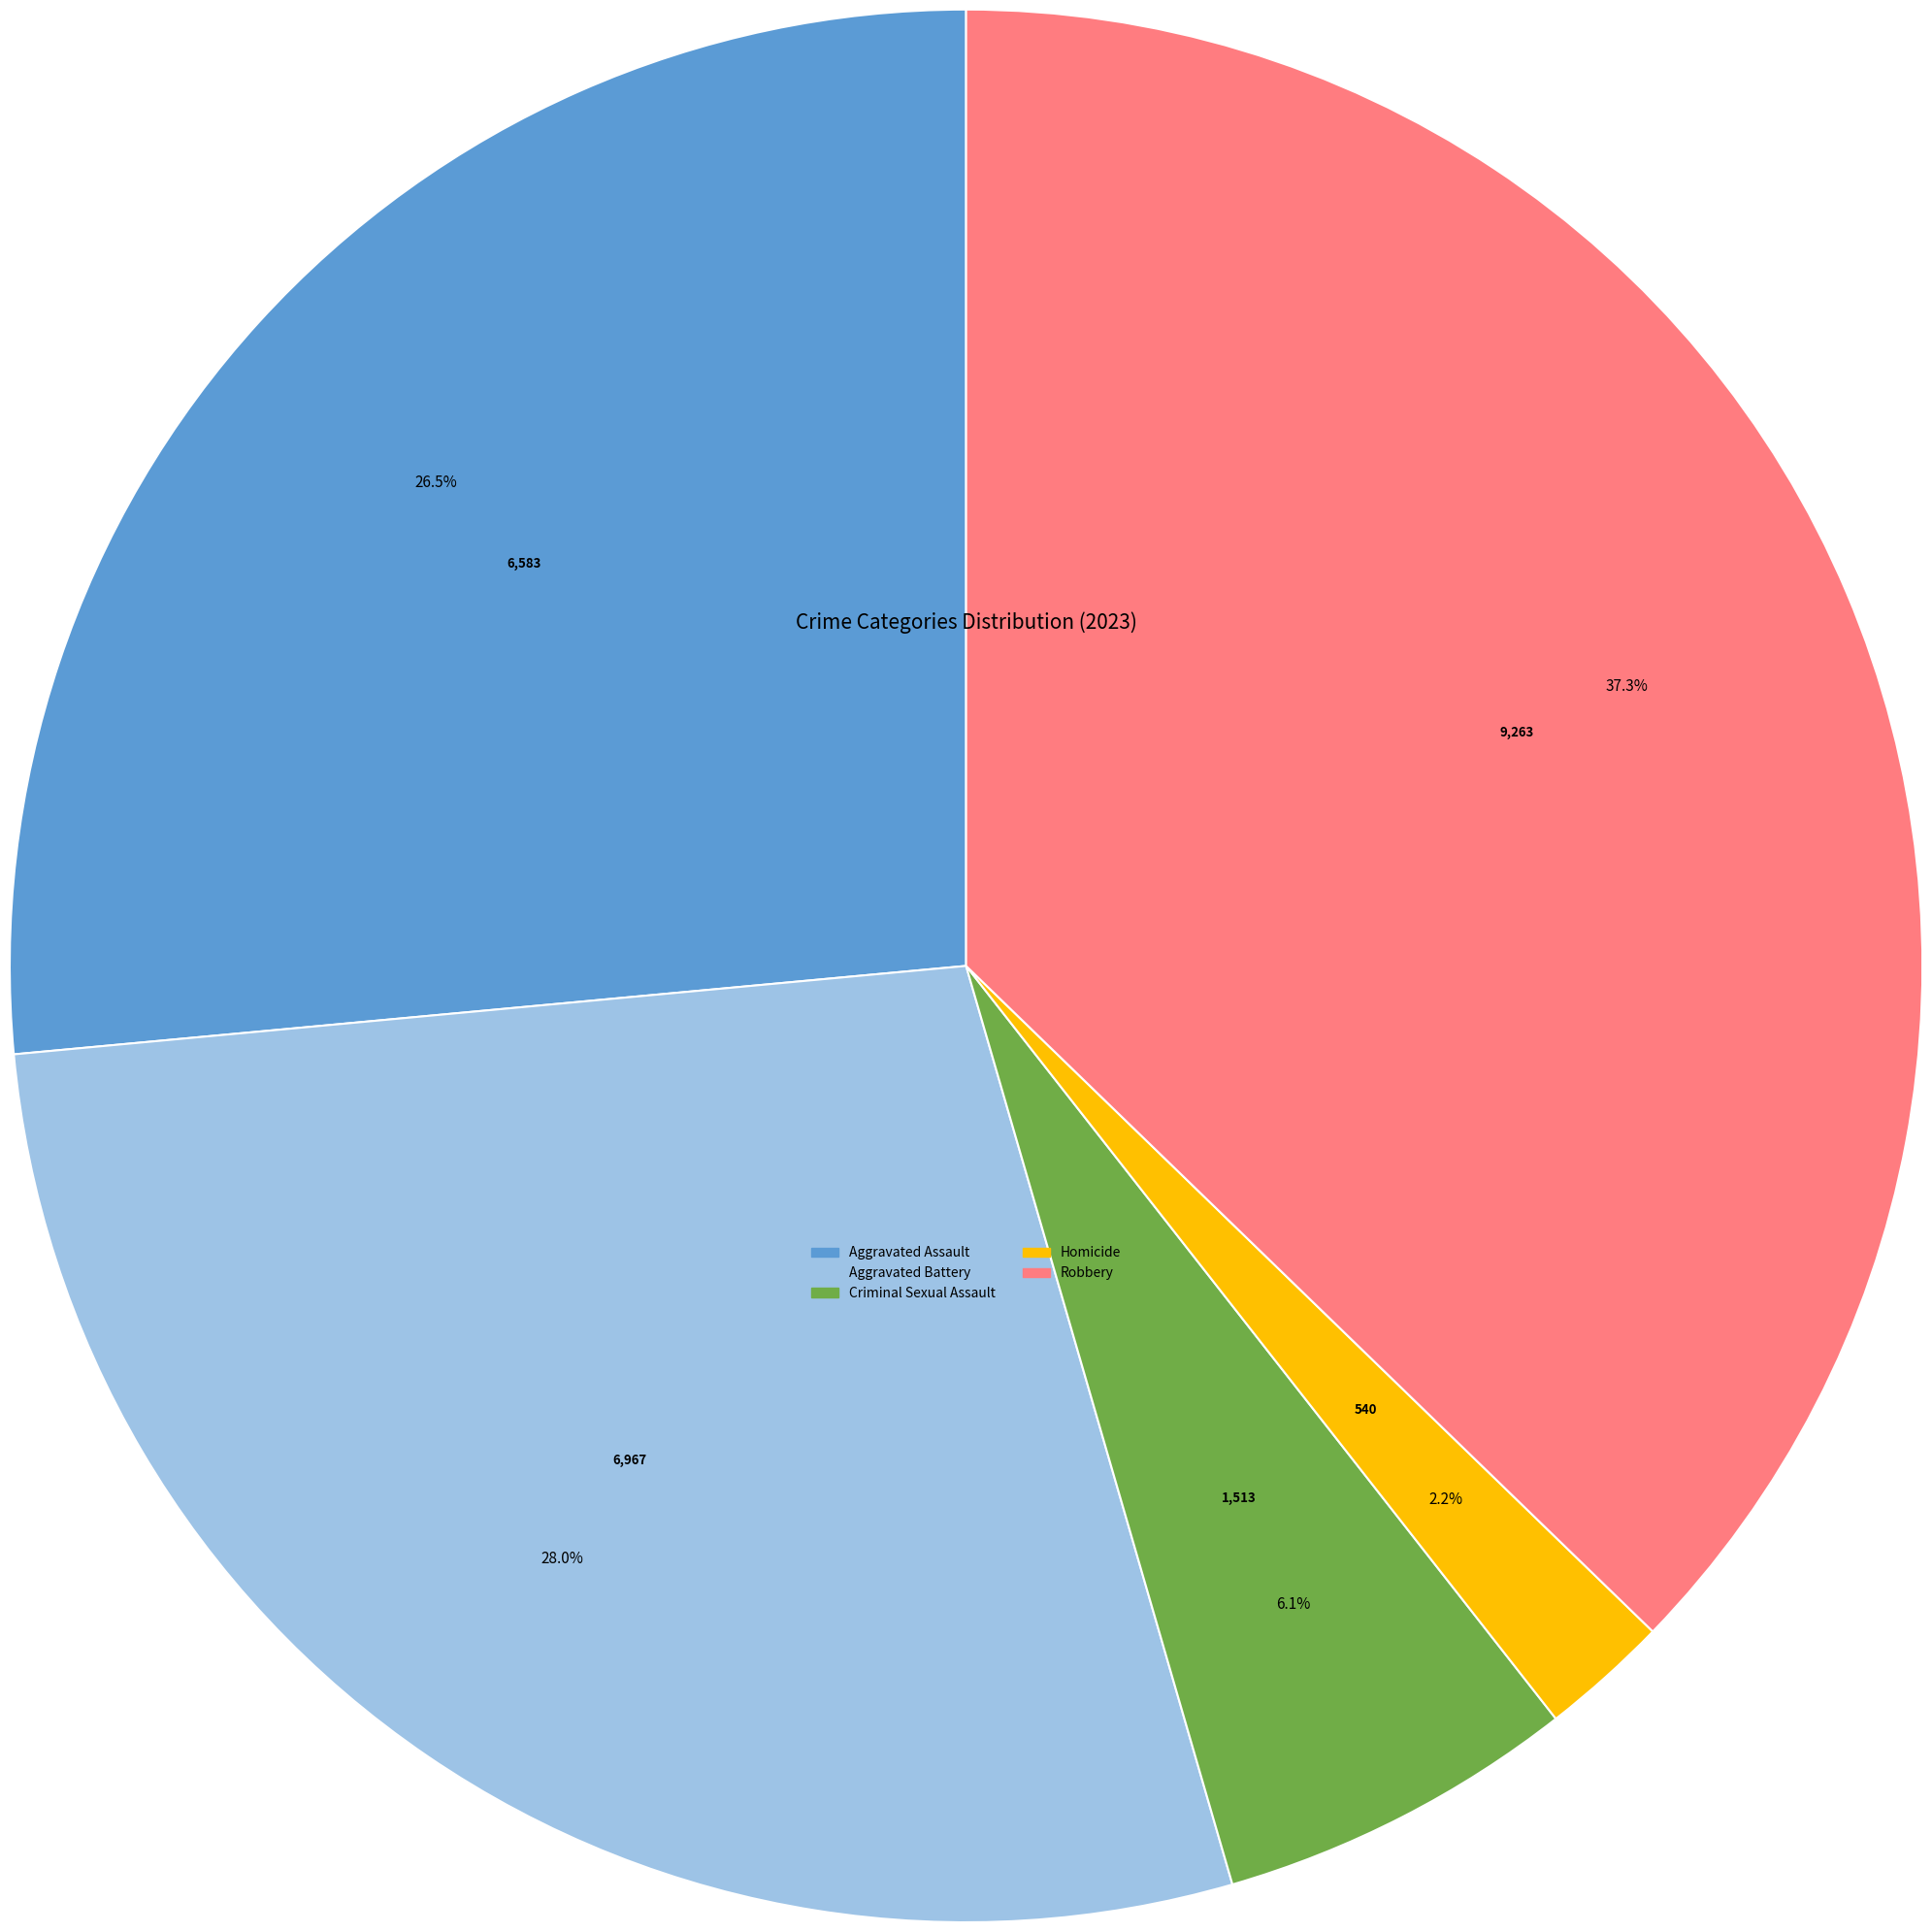

Rank the categories by value from lowest to highest.

Homicide, Criminal Sexual Assault, Aggravated Assault, Aggravated Battery, Robbery